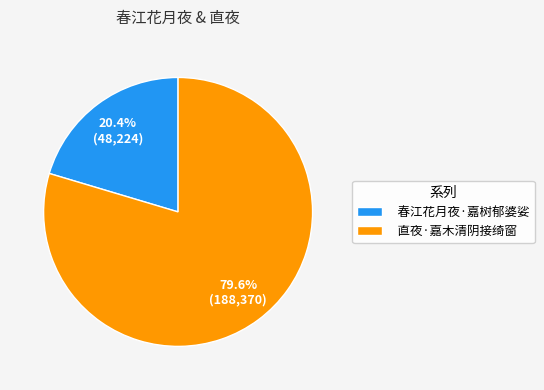

The 春江花月夜·嘉树郁婆娑 slice represents 31% of the pie. True or false?

False